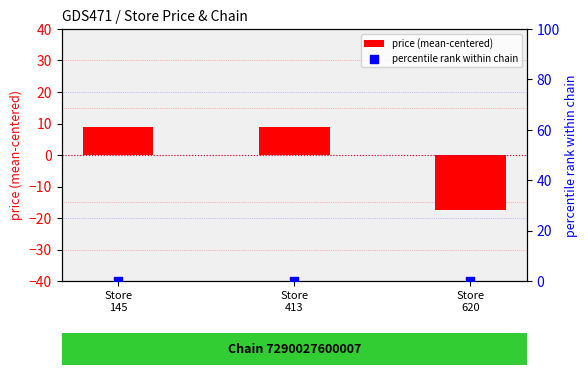

Which series has the largest total across all categories?

price (mean-centered)